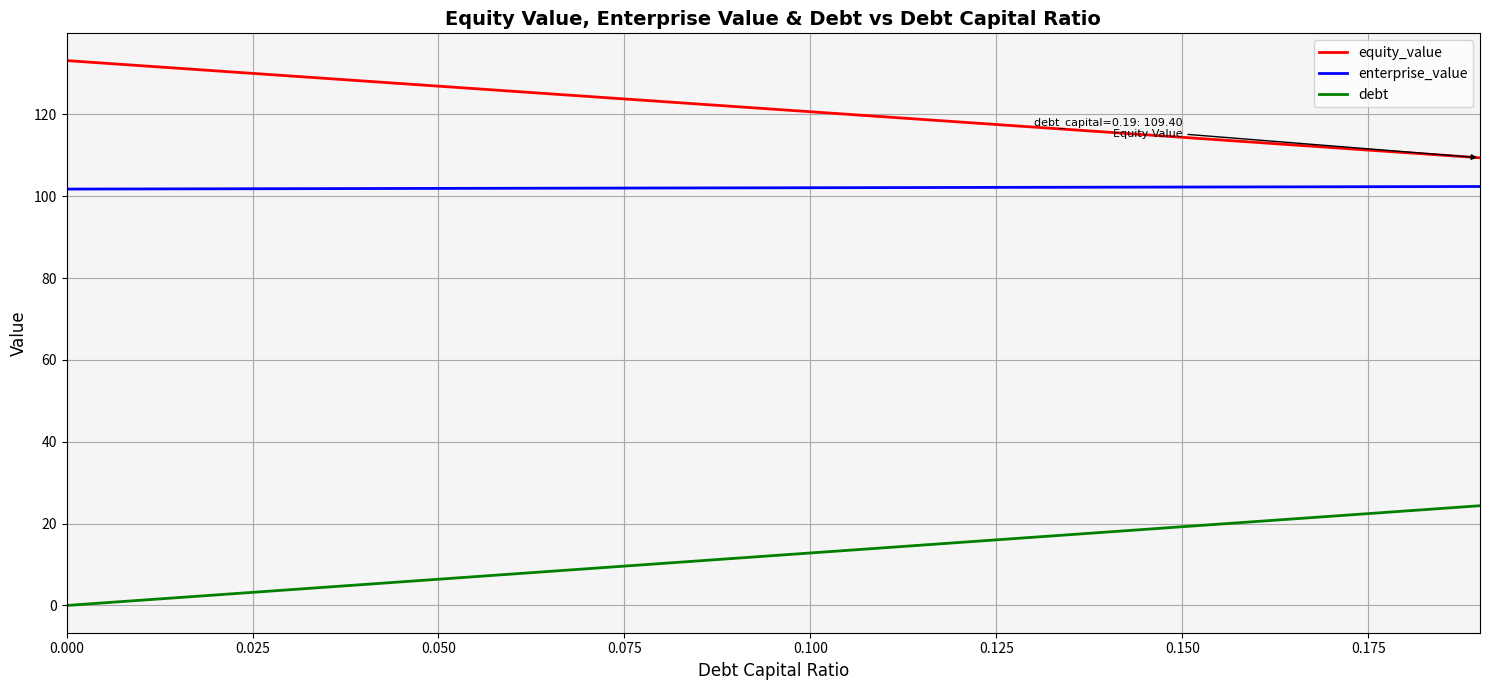

Which series has the largest total across all categories?

equity_value